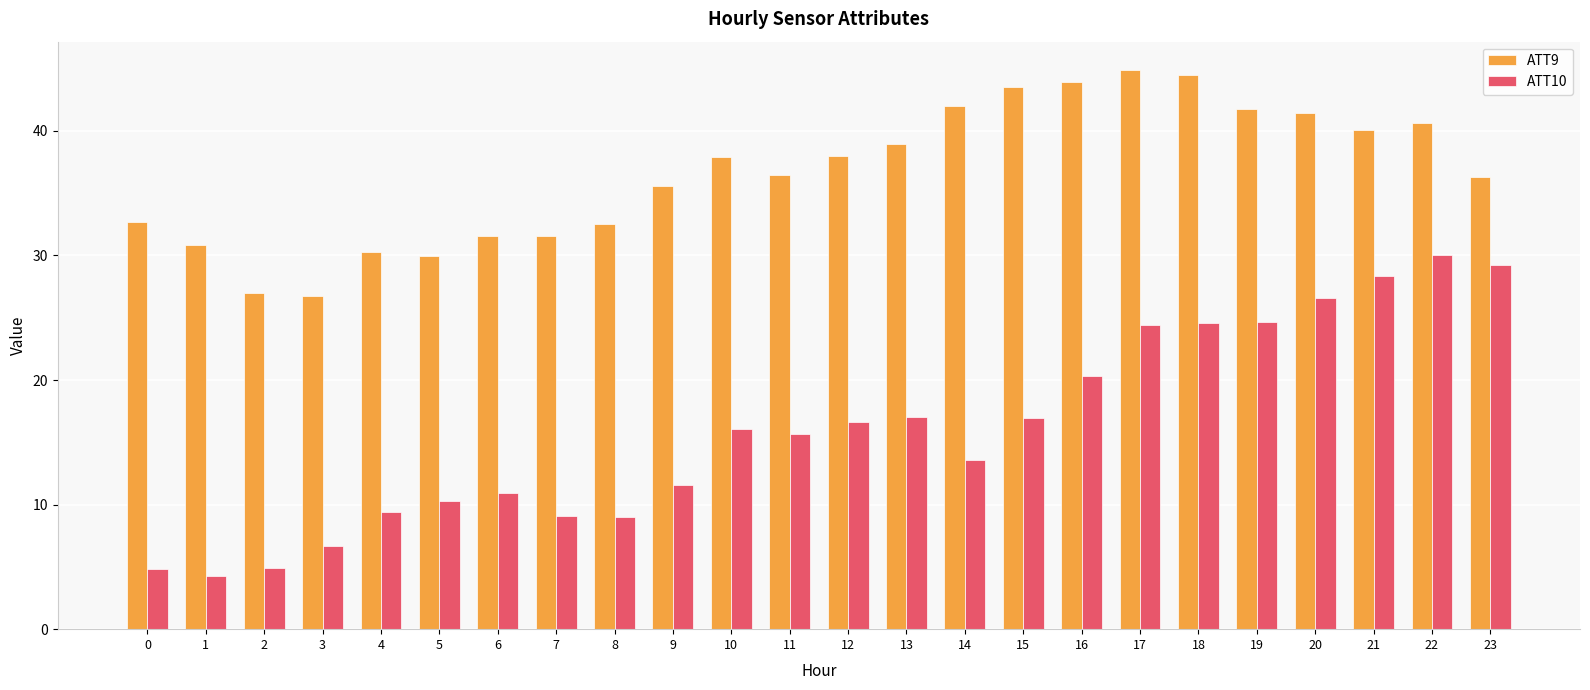

Which series has the largest range (max minus min)?

ATT10